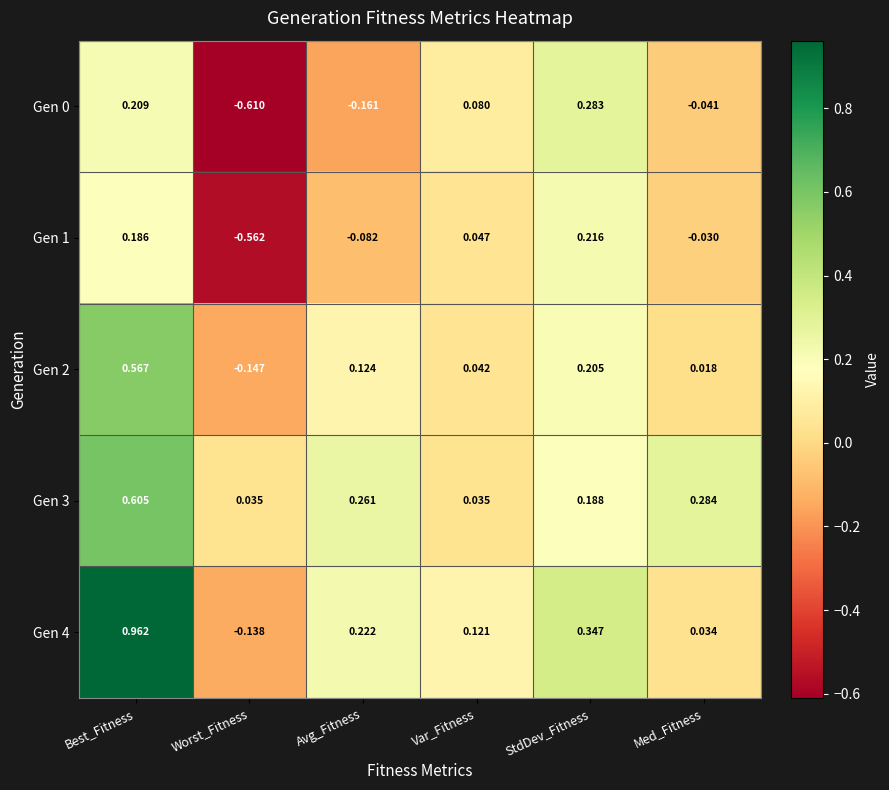

Which series has the widest spread of values?

Gen 4